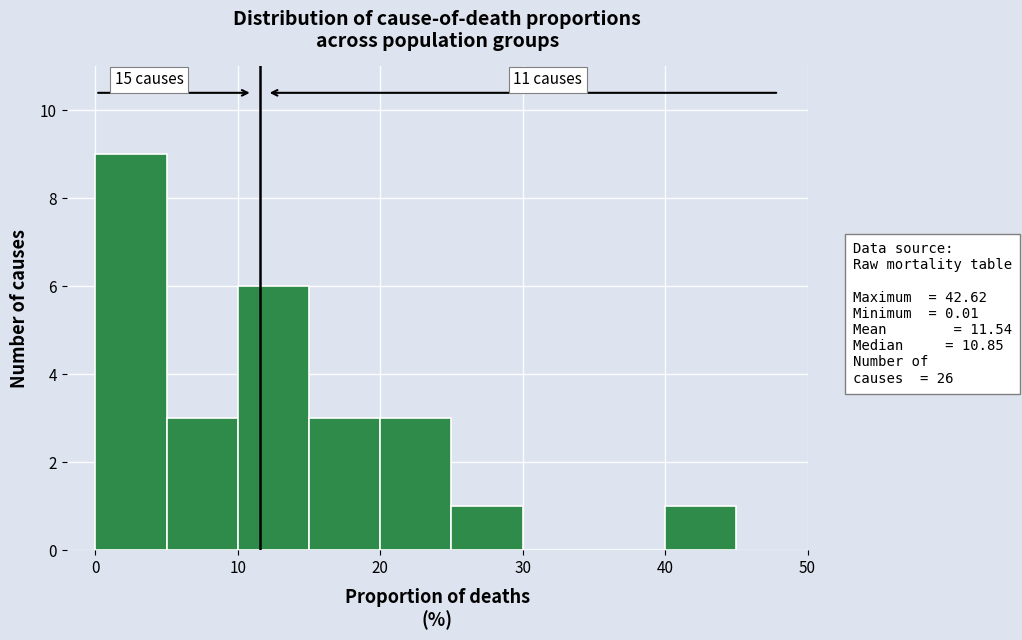

Over which range of the x-axis is the bar tallest?

0 to 5